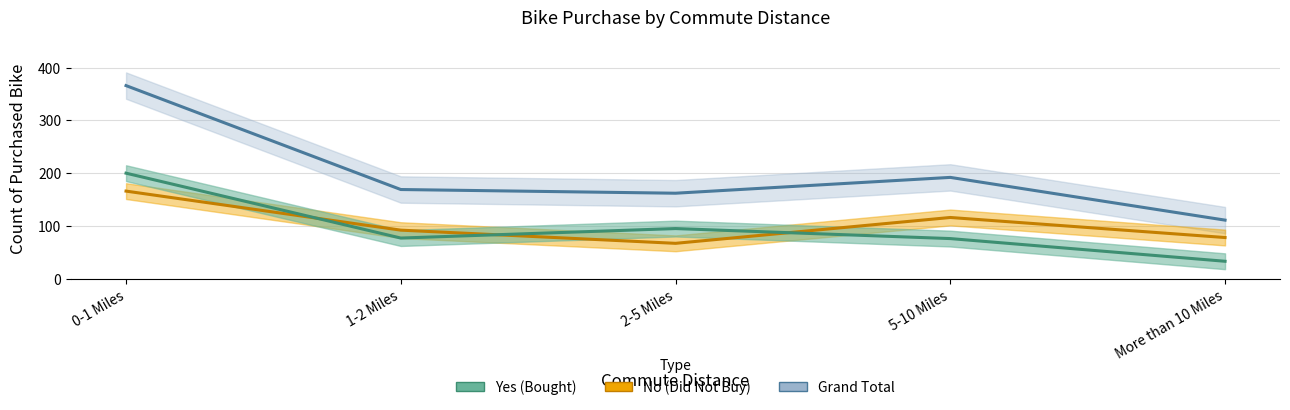

How many values in the No series are below 92?

2